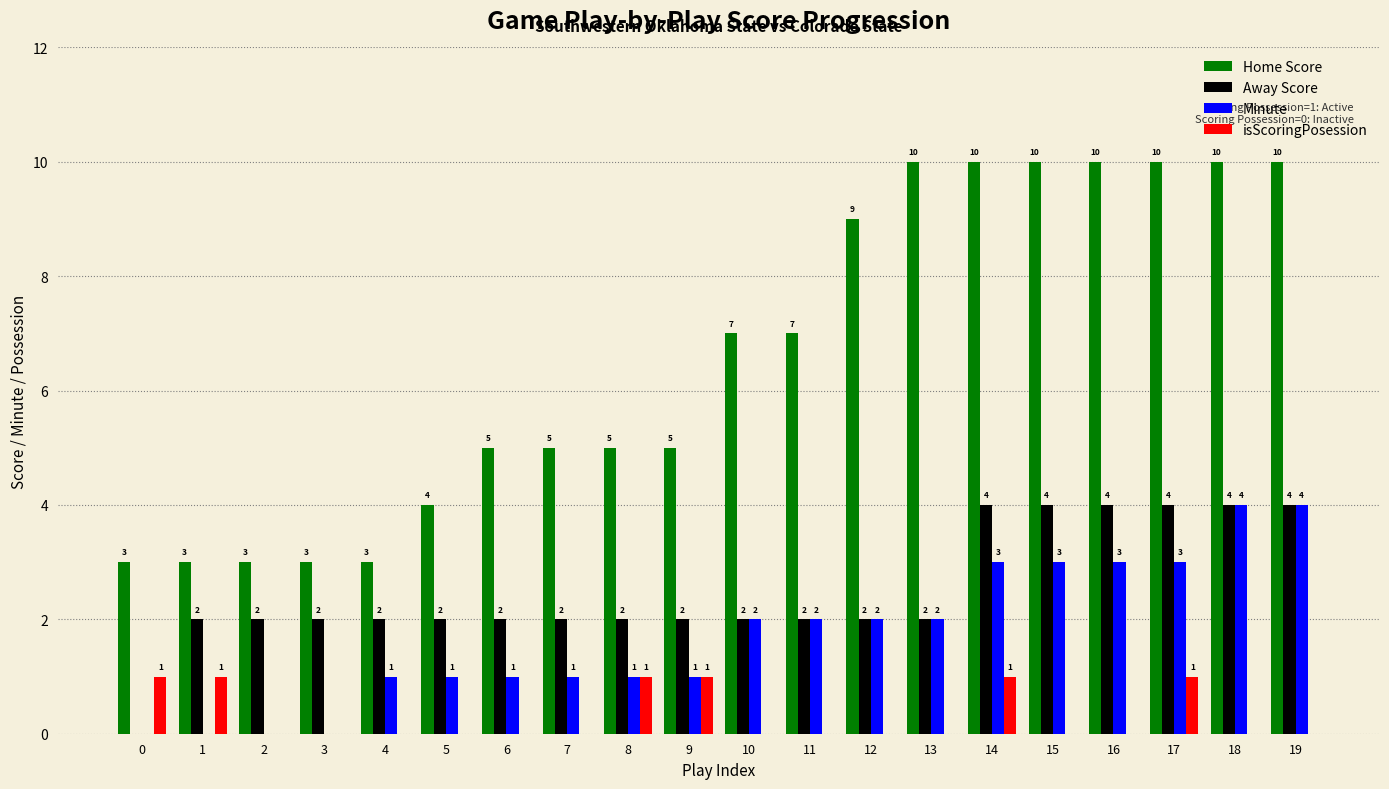

Count the number of categories in the chart.

20